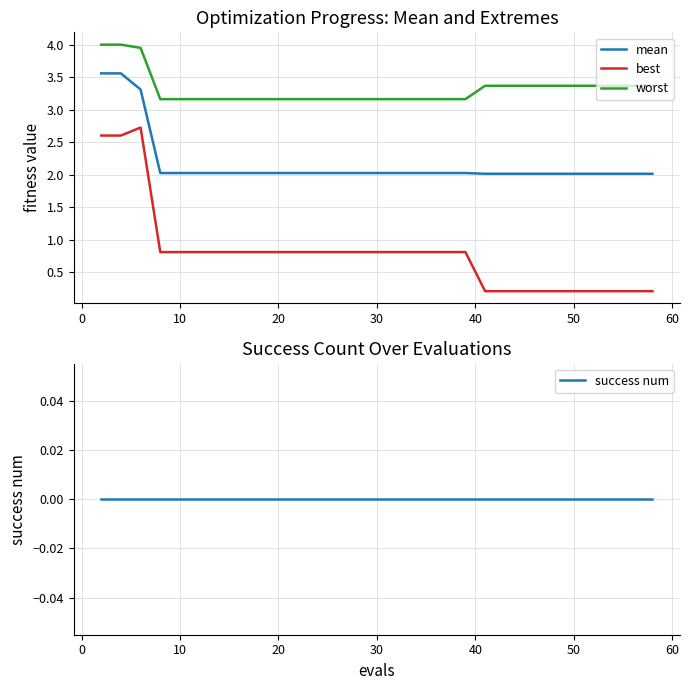

True or false: best and worst cross at least once.

False